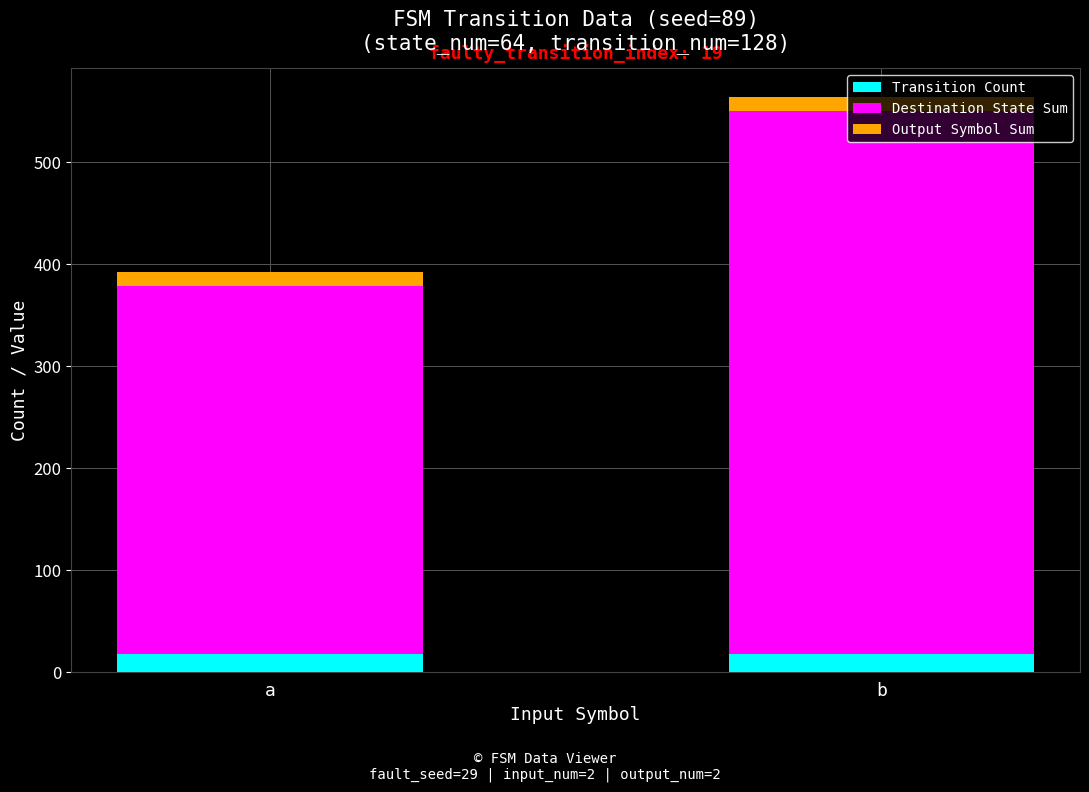

What is the maximum value for Transition Count?

18